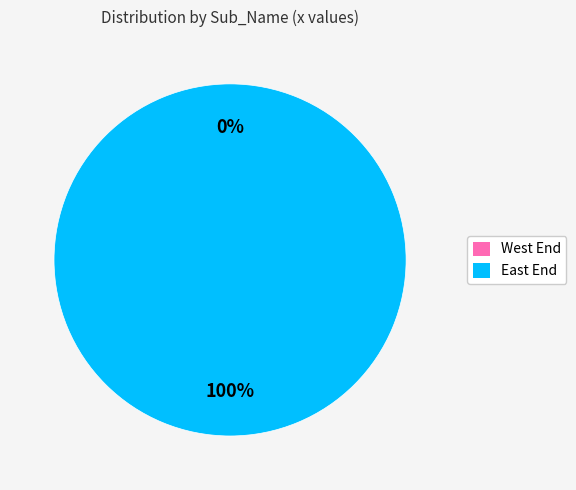

Which slice represents more than half of the pie?

East End